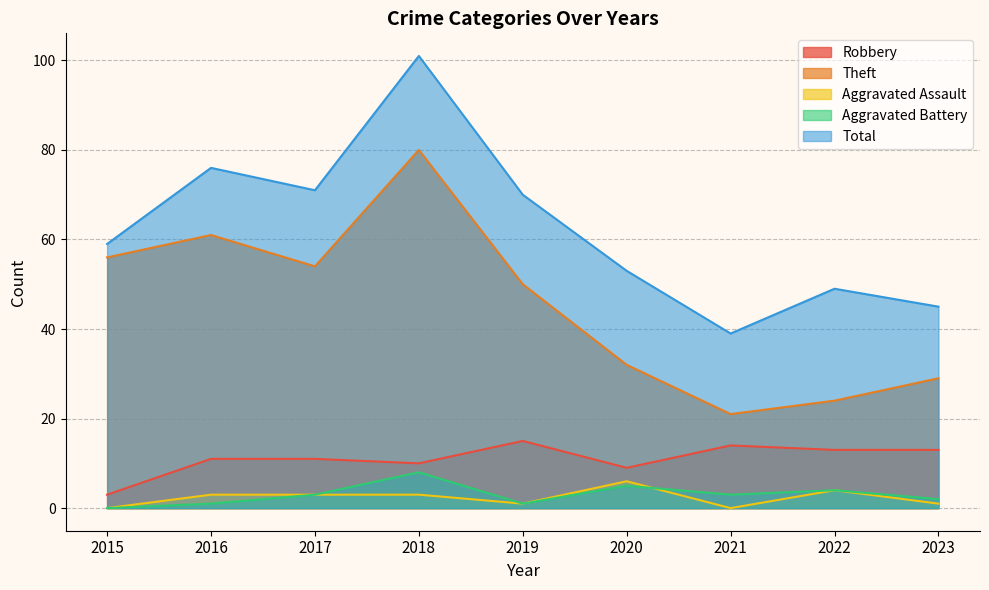

What is the spread (max minus min) of values at 2021?

39